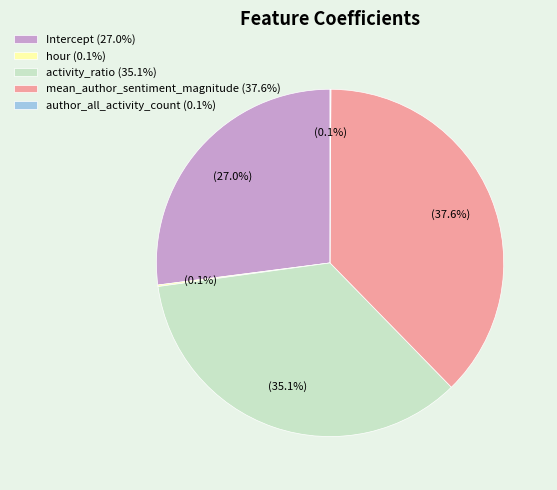

Does any single category account for the majority?

No